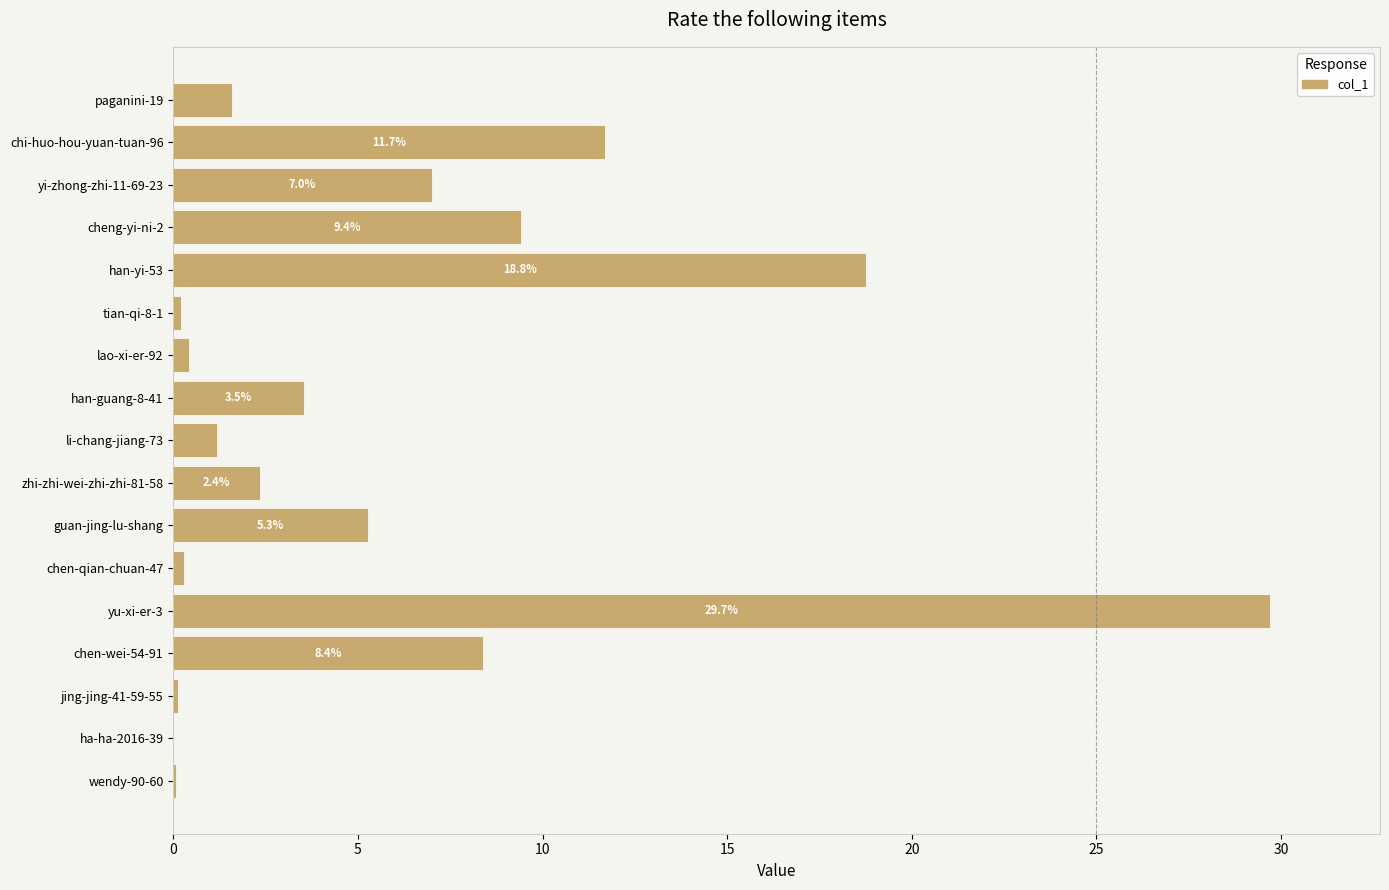

Is it true that the value at chen-wei-54-91 is 8.4?

True